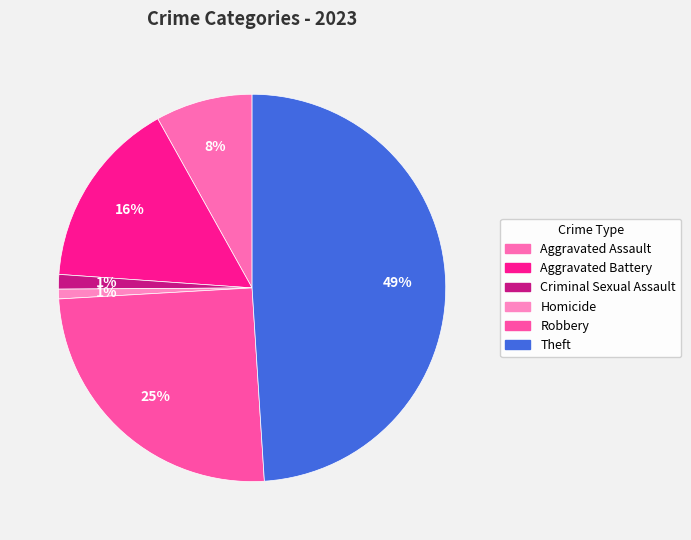

Count the number of slices in the pie.

6